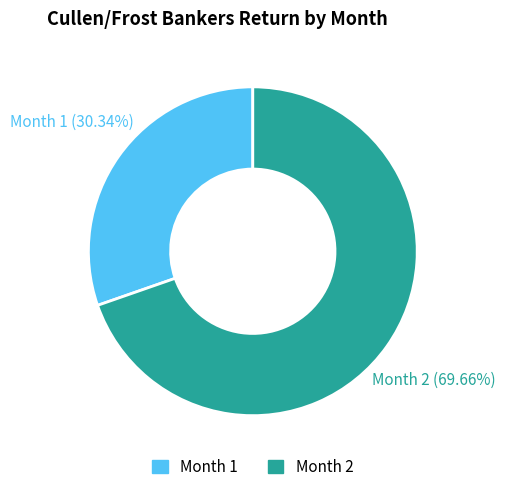

Which slice is the smallest?

Month 1